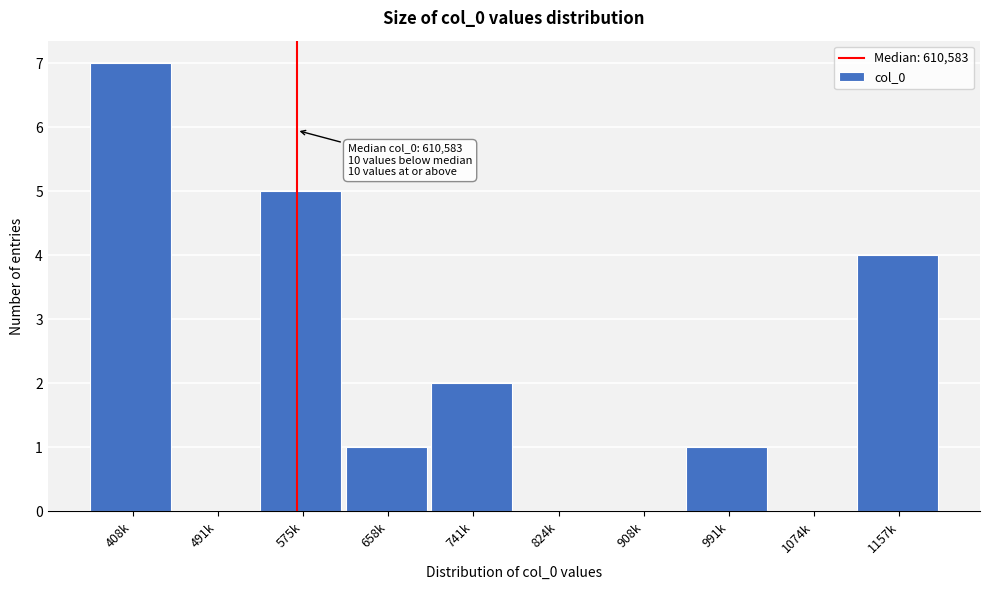

Reading right to left, list all the values displayed in this chart.

1157k=4	1074k=0	991k=1	908k=0	824k=0	741k=2	658k=1	575k=5	491k=0	408k=7